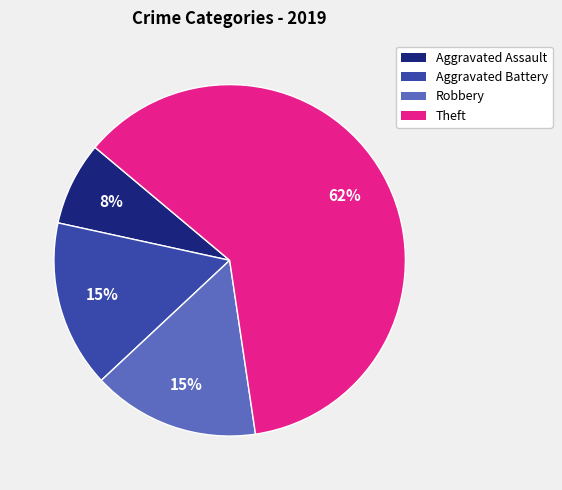

What is the ratio of the value at Aggravated Assault to the value at Aggravated Battery?

0.5